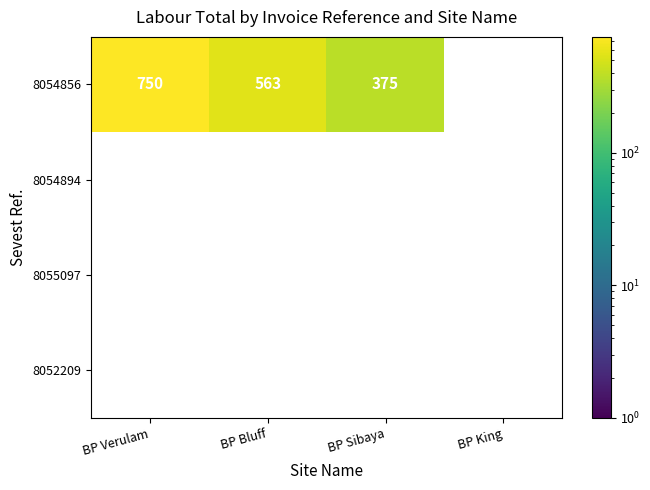

At which category does the chart reach its peak across all series?

BP Verulam